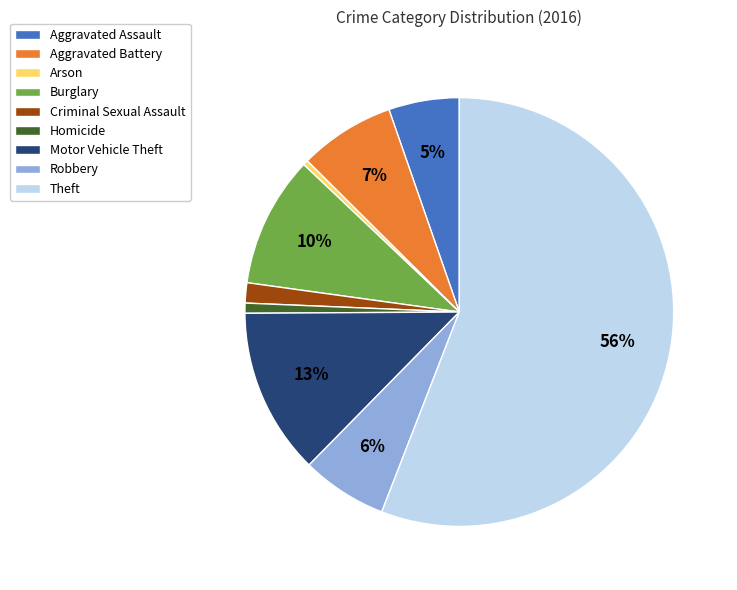

Which slice is the largest?

Theft